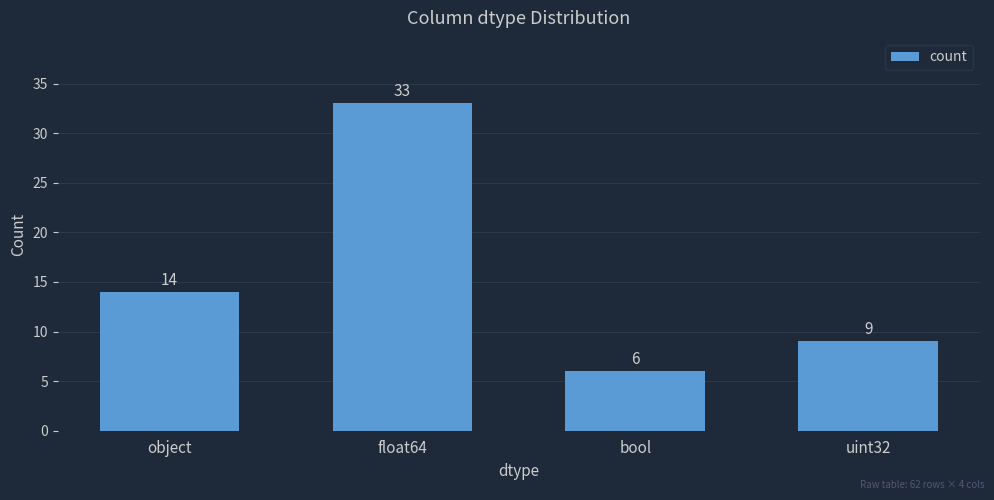

Approximately how many times larger is the value at bool compared to float64?

0.2